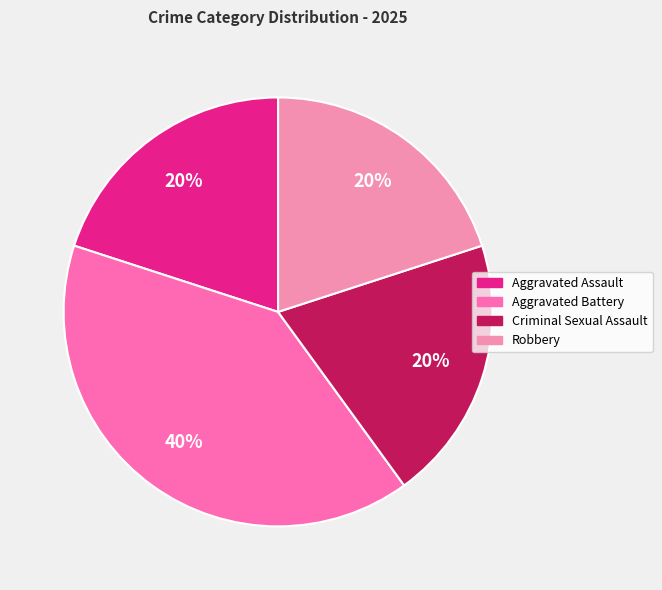

To the nearest percent, what portion does Criminal Sexual Assault represent?

20%